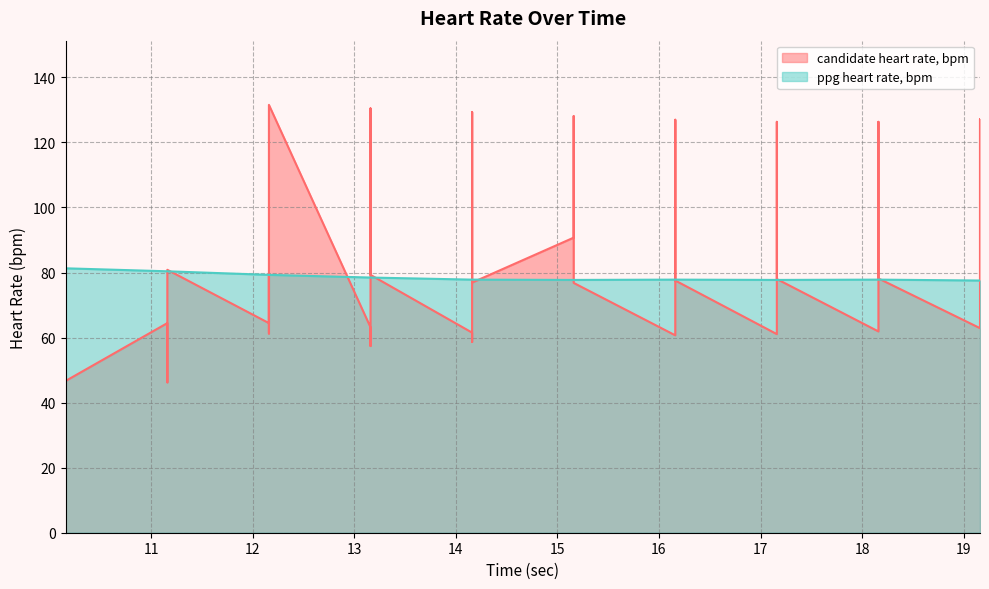

Reading left to right, transcribe all the data shown in this chart.

candidate heart rate, bpm: 10.16=65.4	10.16=81.6	10.16=80.8	10.16=46.7	11.16=64.5	11.16=55.7	11.16=46.2	11.16=80.8	12.16=64.5	12.16=79.0	12.16=61.2	12.16=131.6	13.16=63.2	13.16=57.4	13.16=130.5	13.16=79.3	14.16=61.5	14.16=58.7	14.16=129.4	14.16=76.9	15.16=90.7	15.16=126.9	15.16=128.1	15.16=76.8	16.16=60.7	16.16=126.2	16.16=127.0	16.16=77.5	17.16=61.1	17.16=125.8	17.16=126.3	17.16=78.0	18.16=61.9	18.16=126.2	18.16=126.3	18.16=78.2	19.16=62.9	19.16=126.5	19.16=127.2	19.16=77.7
ppg heart rate, bpm: 10.16=81.3	10.16=81.3	10.16=81.3	10.16=81.3	11.16=80.4	11.16=80.4	11.16=80.4	11.16=80.4	12.16=79.3	12.16=79.3	12.16=79.3	12.16=79.3	13.16=78.5	13.16=78.5	13.16=78.5	13.16=78.5	14.16=77.8	14.16=77.8	14.16=77.8	14.16=77.8	15.16=77.7	15.16=77.7	15.16=77.7	15.16=77.7	16.16=77.8	16.16=77.8	16.16=77.8	16.16=77.8	17.16=77.7	17.16=77.7	17.16=77.7	17.16=77.7	18.16=77.8	18.16=77.8	18.16=77.8	18.16=77.8	19.16=77.5	19.16=77.5	19.16=77.5	19.16=77.5